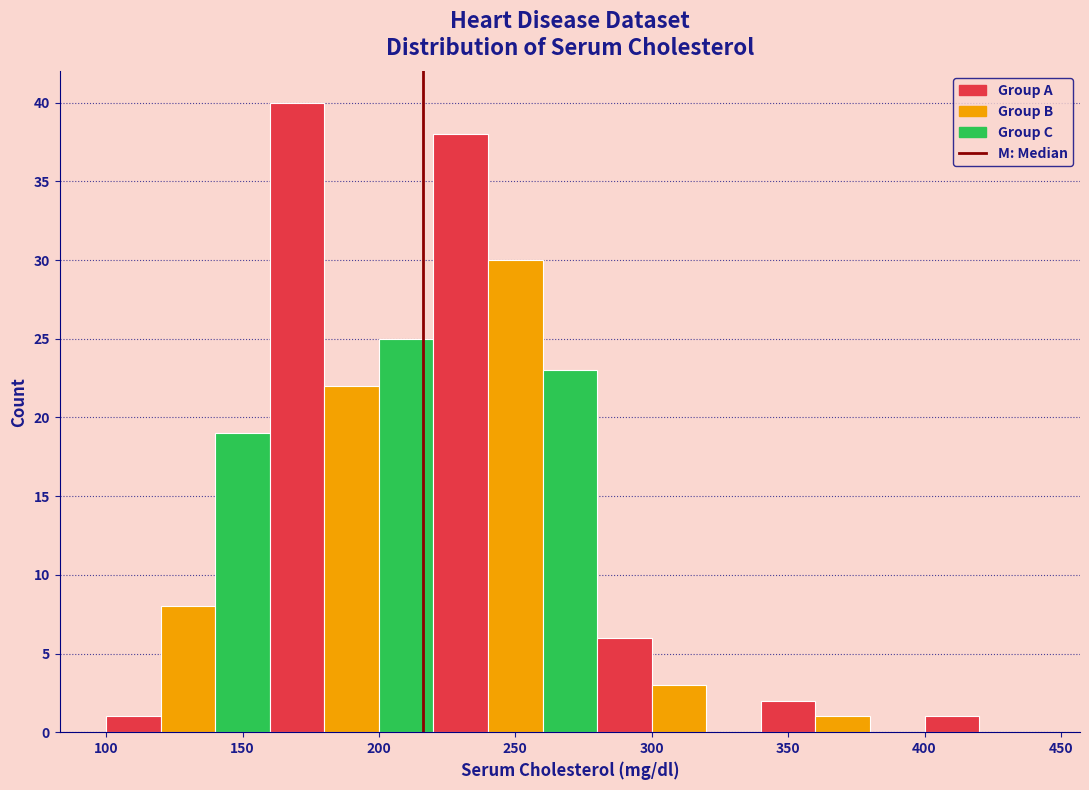

How tall is the bar that spans 260 to 280 on the x-axis? The values are not printed on the chart, so give them approximately, as read against the axis.

23